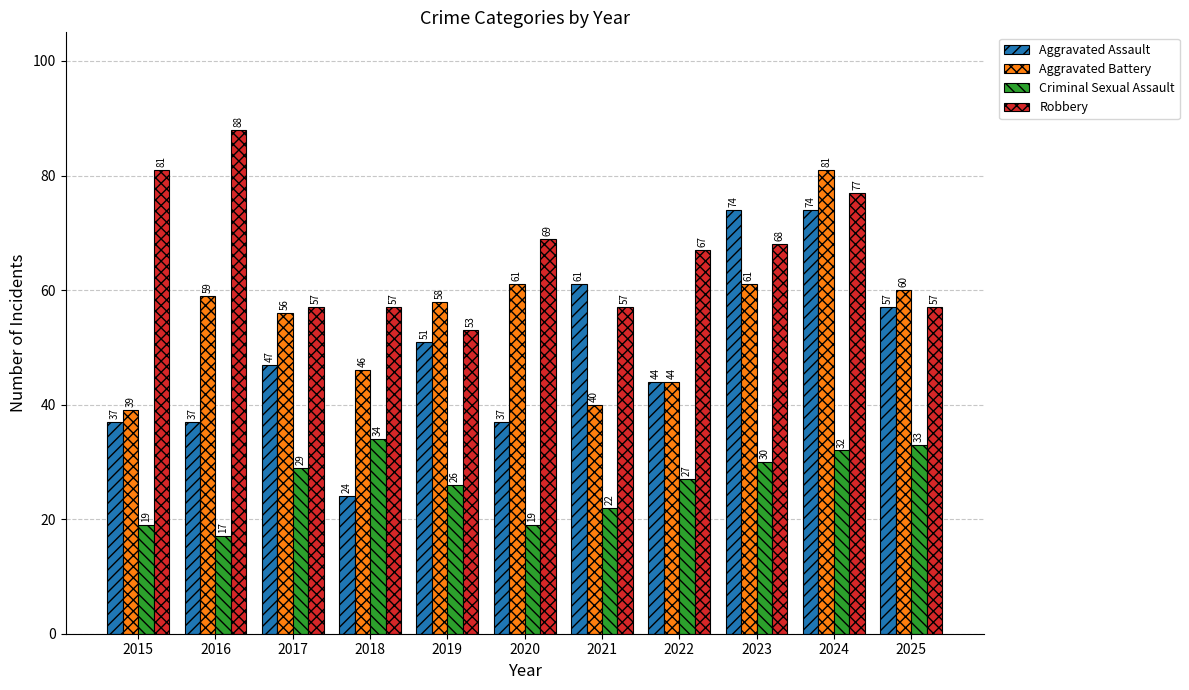

At 2015, list the series in order from smallest to largest.

Criminal Sexual Assault, Aggravated Assault, Aggravated Battery, Robbery